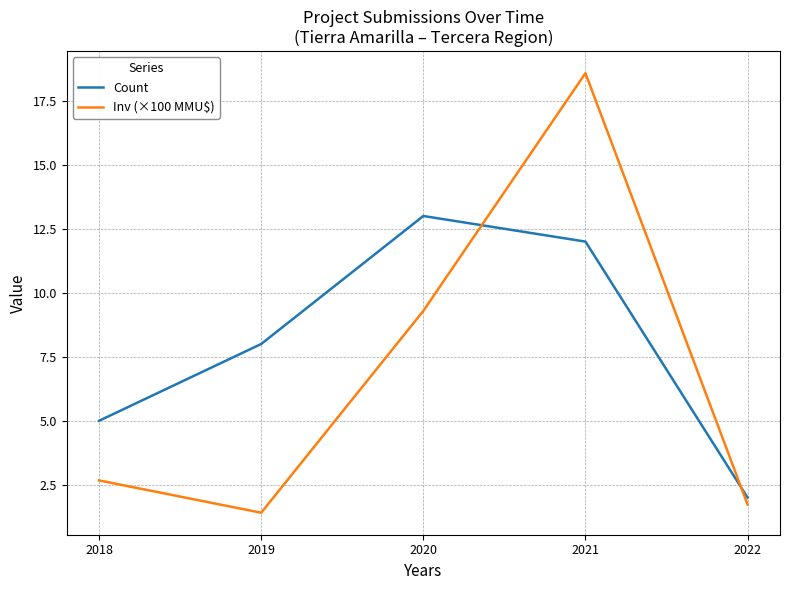

Which series has the largest total across all categories?

Count